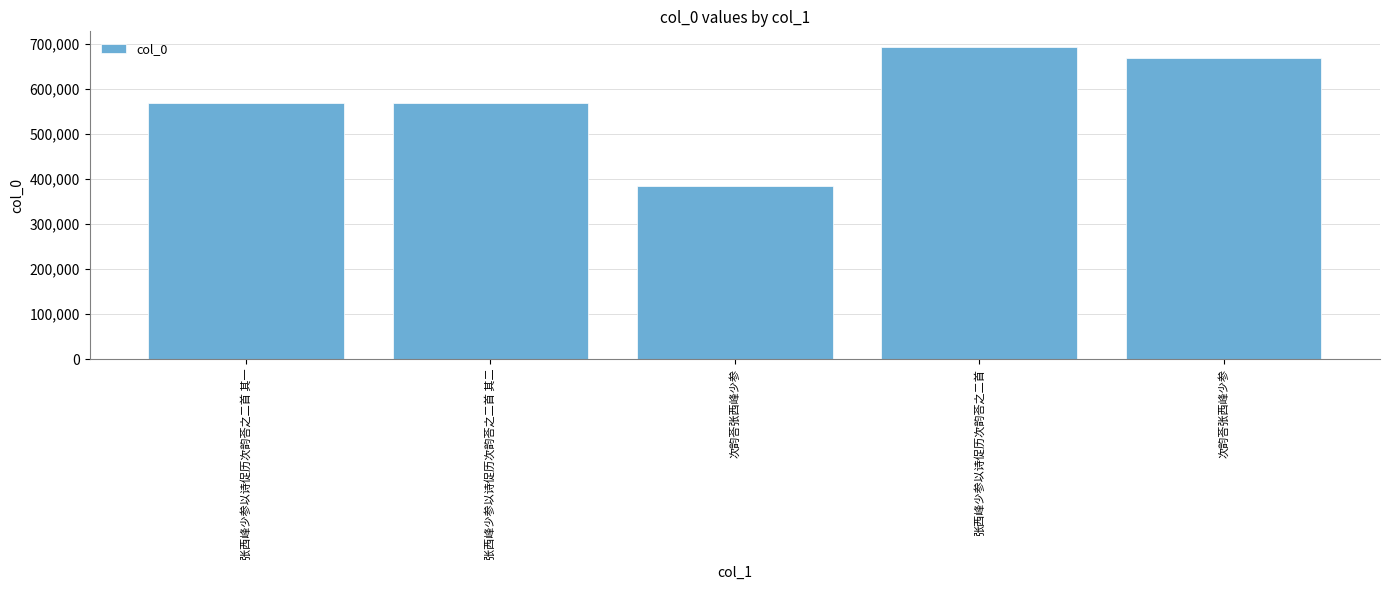

Are the bars horizontal?

No